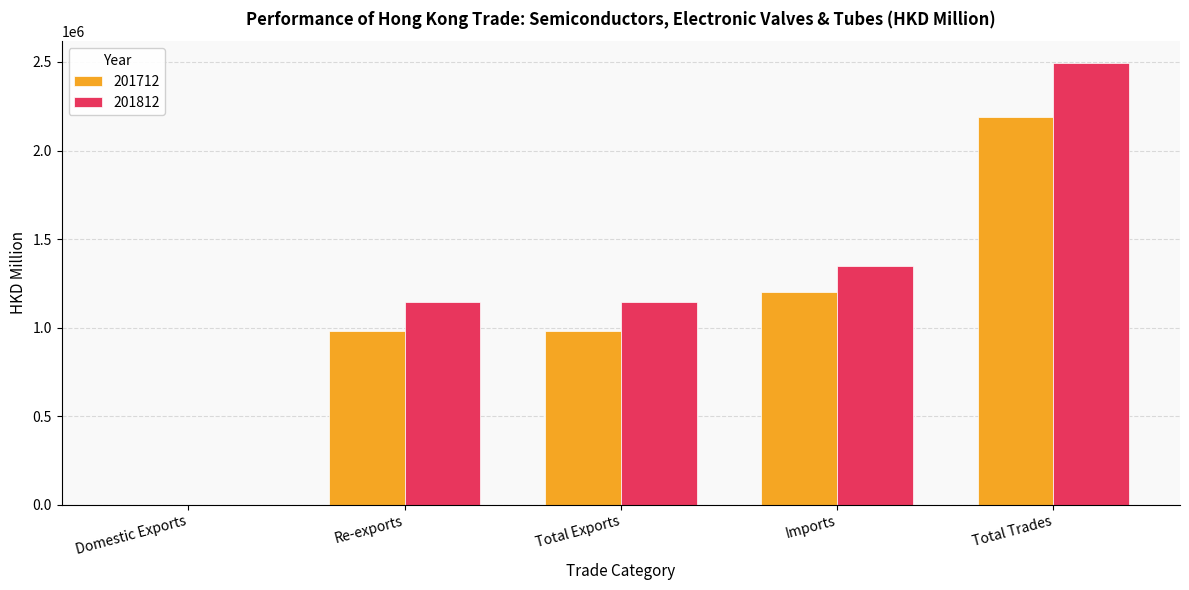

Read the 201812 value at Domestic Exports.

571.6